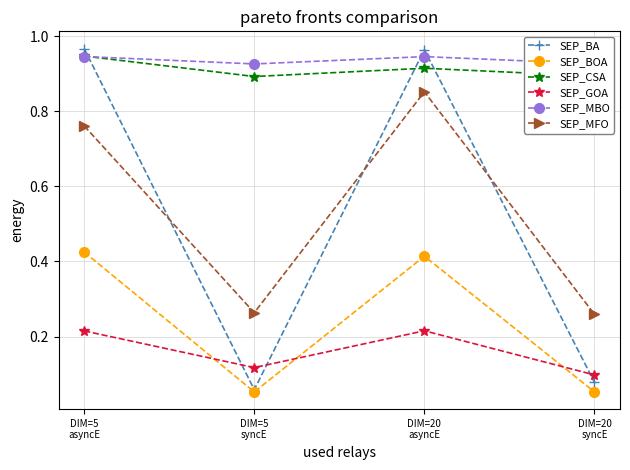

Which series ends up on top after the final intersection of SEP_BA and SEP_MBO?

SEP_MBO